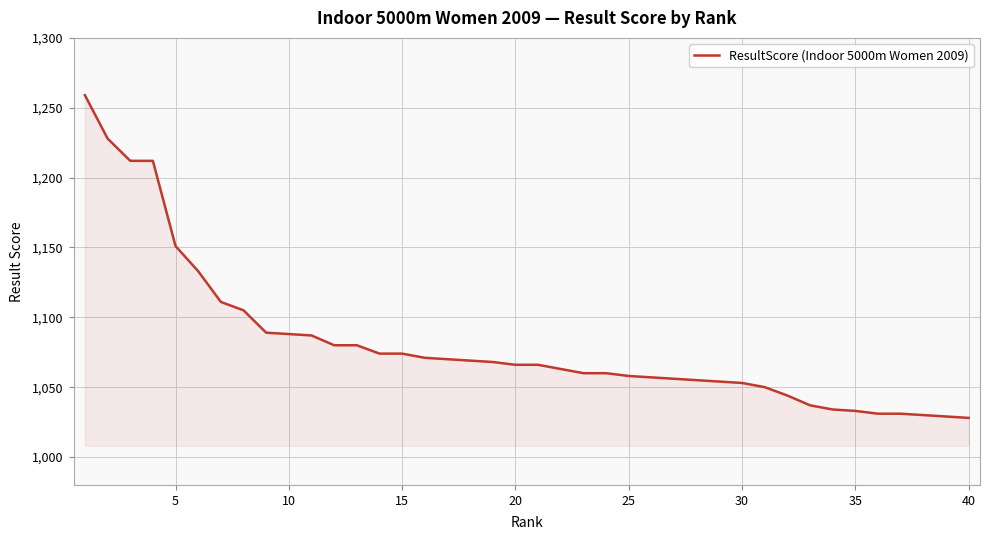

What is the minimum value shown in the chart?

1028